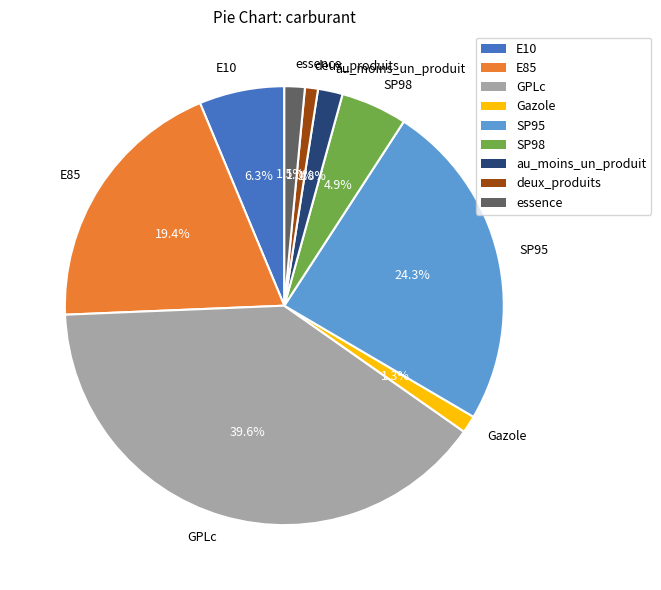

Which has a higher value, E85 or essence?

E85